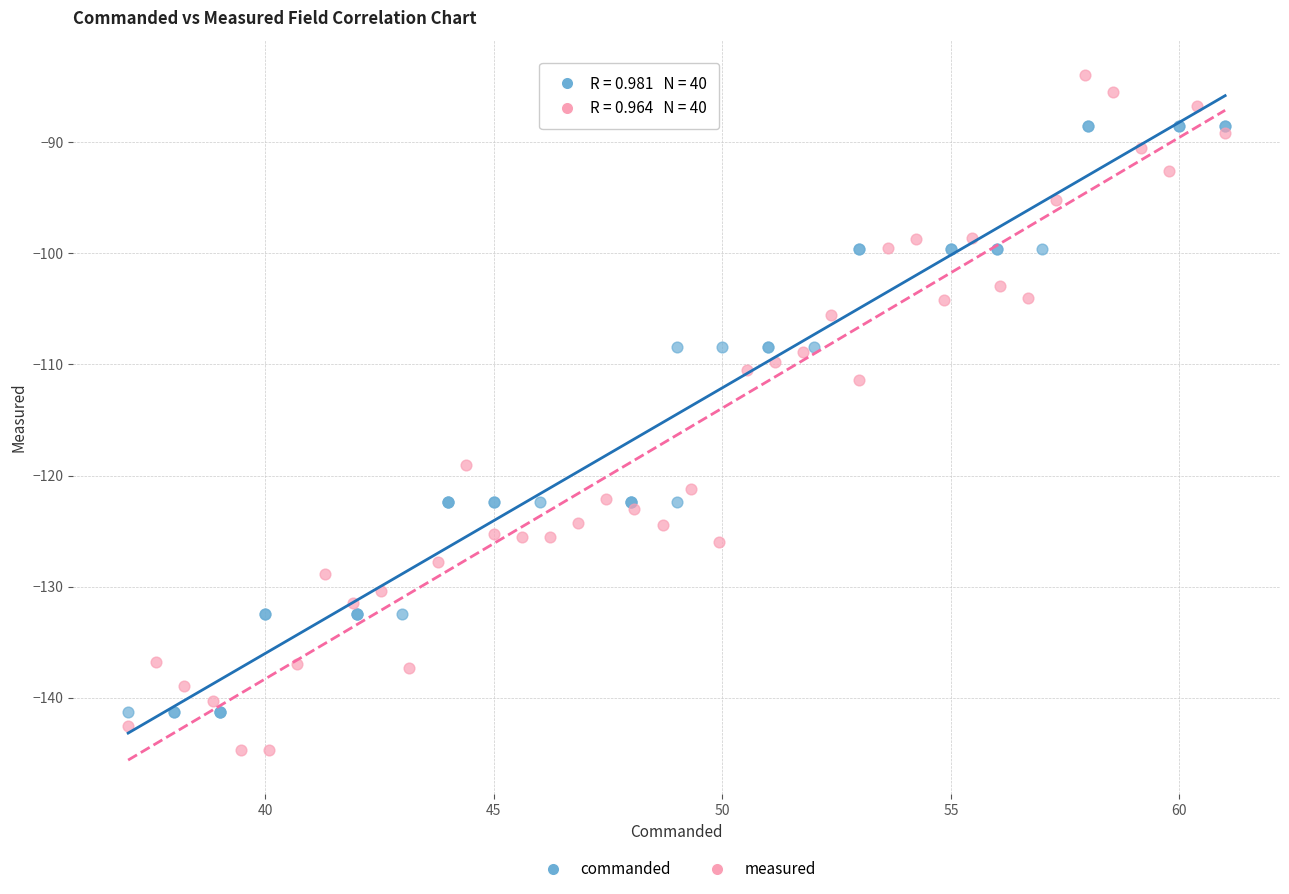

Which series reaches the minimum Y coordinate?

measured